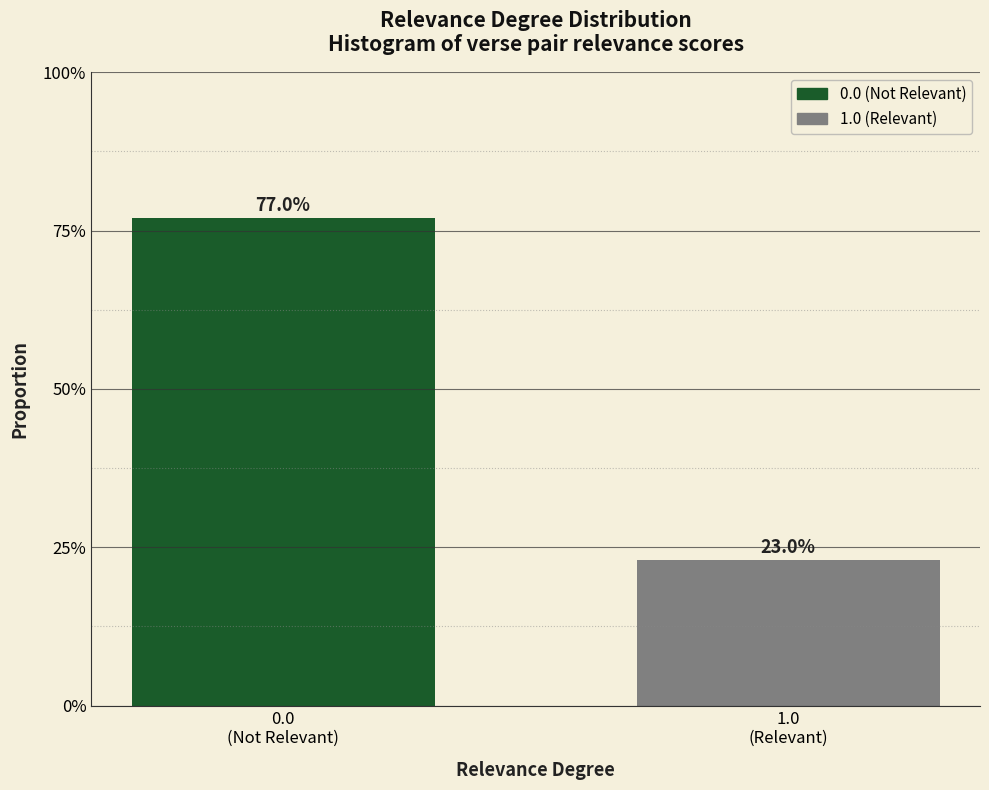

Does the chart contain any negative values?

No